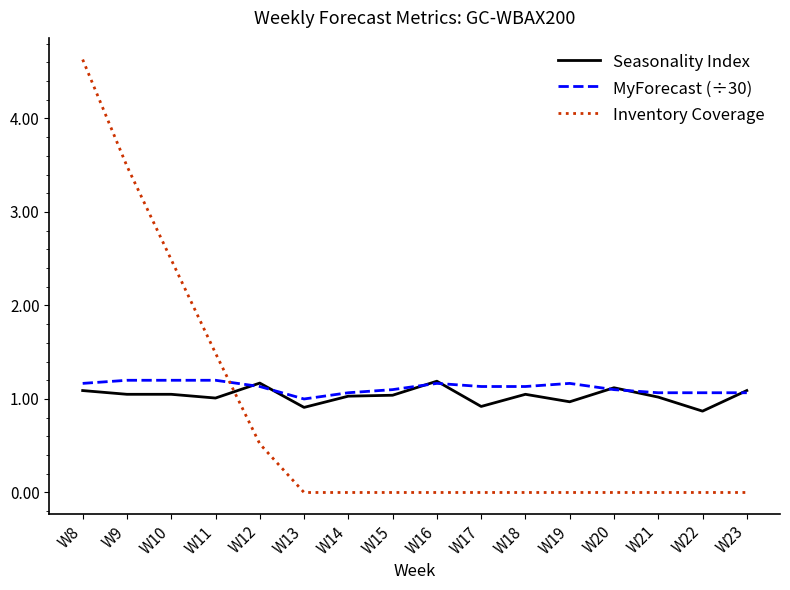

What is the total value across all series at W12?

2.8